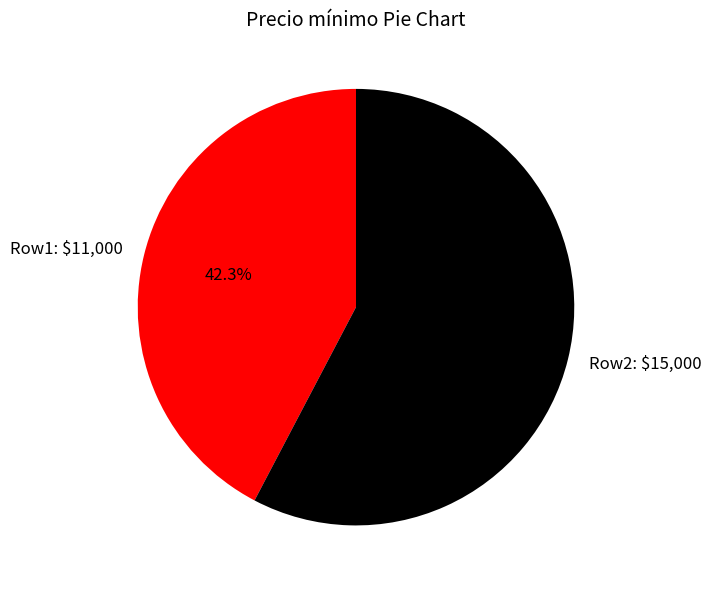

How many slices are in this pie chart?

2